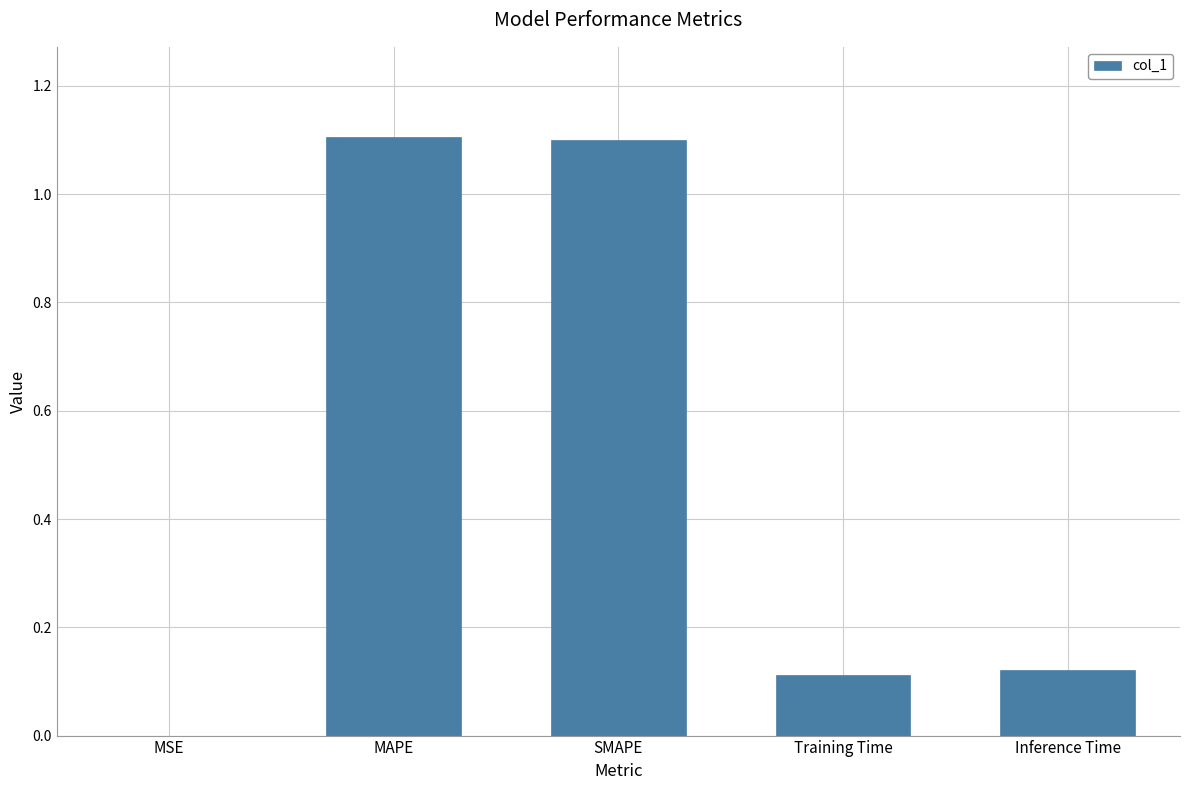

Is it true that the value at SMAPE is 0.7?

False